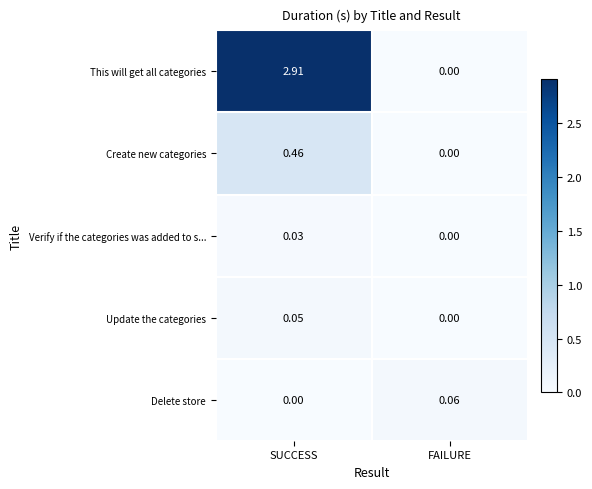

Which series has the largest range (max minus min)?

This will get all categories